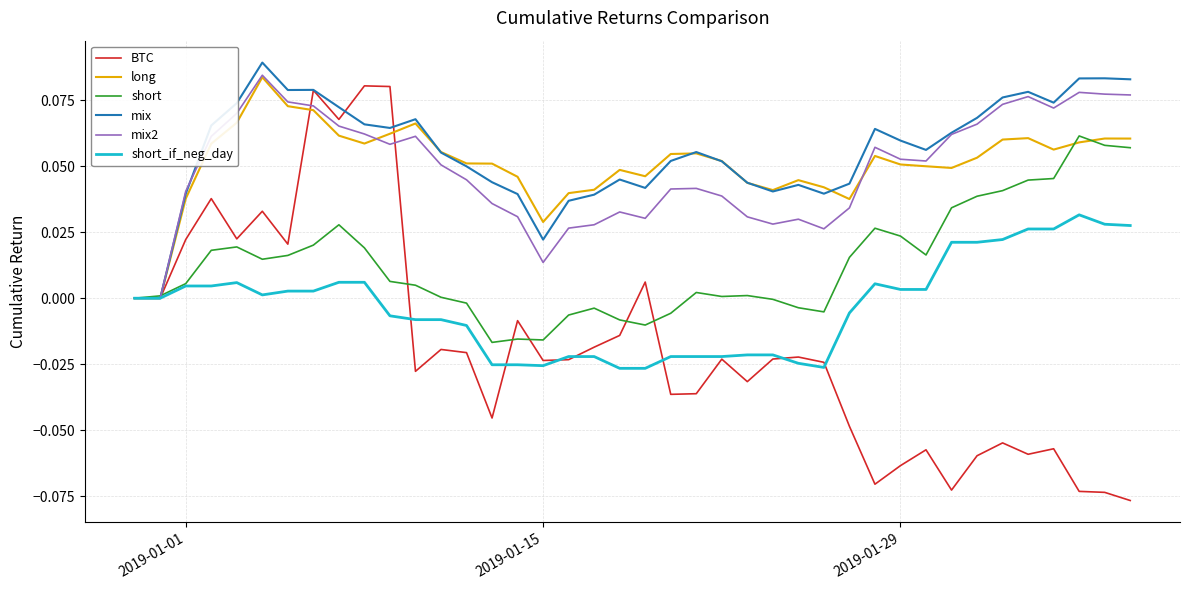

Which series has the widest spread of values?

BTC